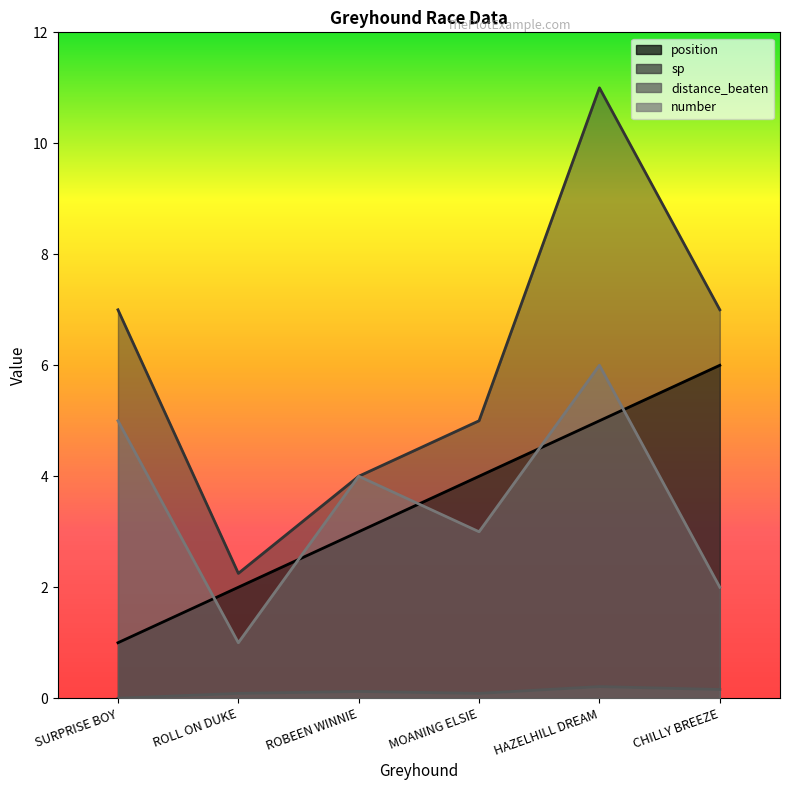

True or false: sp and distance_beaten cross at least once.

False